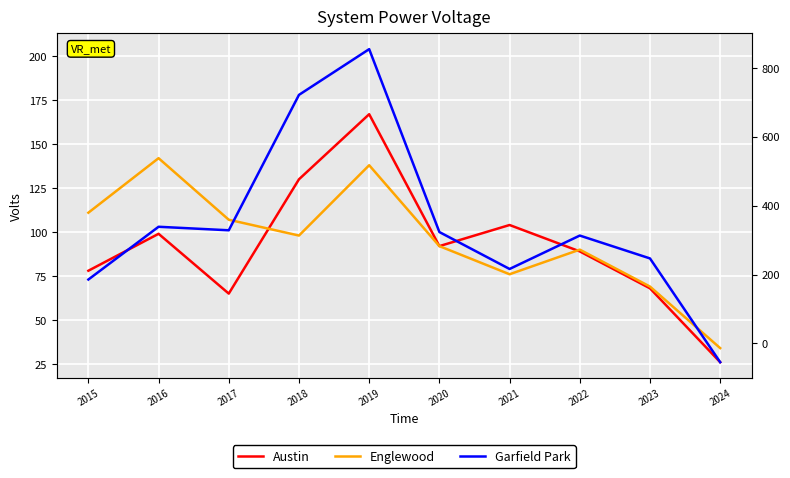

Reading left to right, what are all the values shown in this chart?

Austin: 78	99	65	130	167	92	104	89	68	26
Englewood: 111	142	107	98	138	92	76	90	69	34
Garfield Park: 73	103	101	178	204	100	79	98	85	26